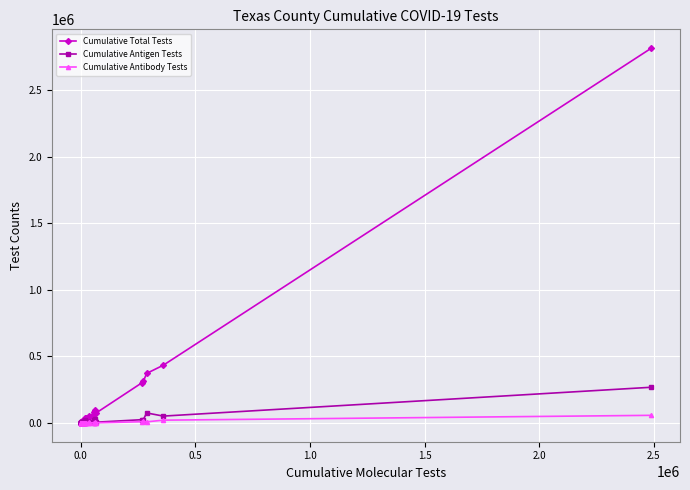

At how many categories does at least one series exceed 220749?

5